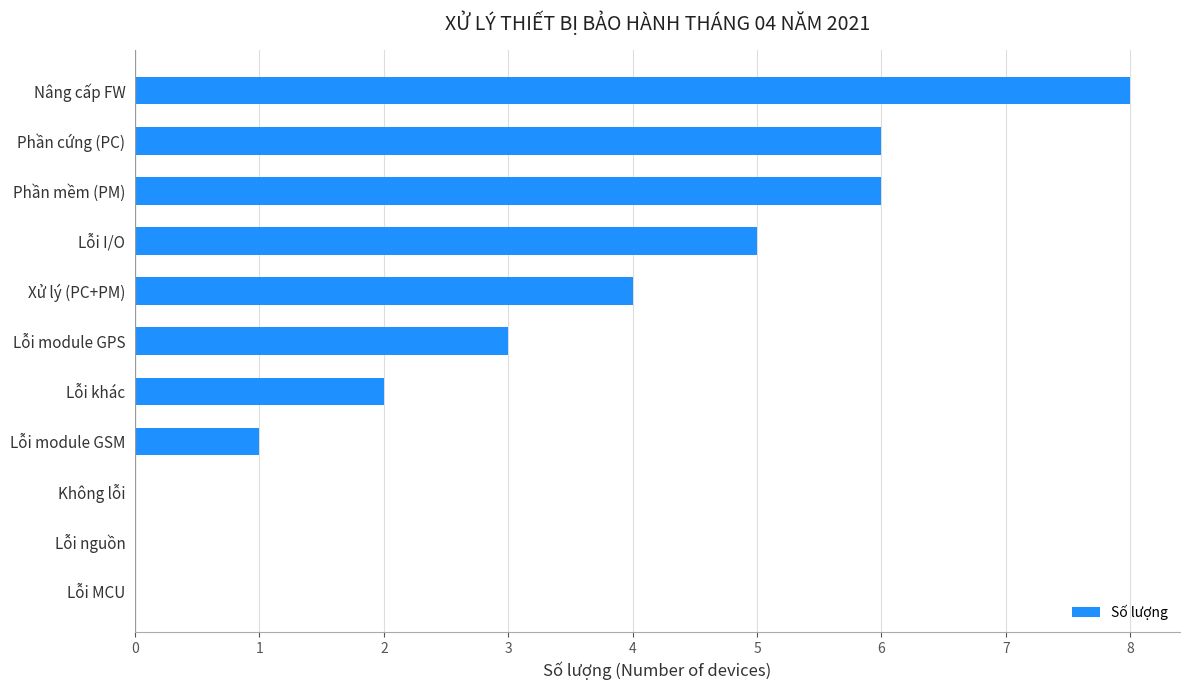

True or false: the data shows 6 at Phần mềm (PM).

True